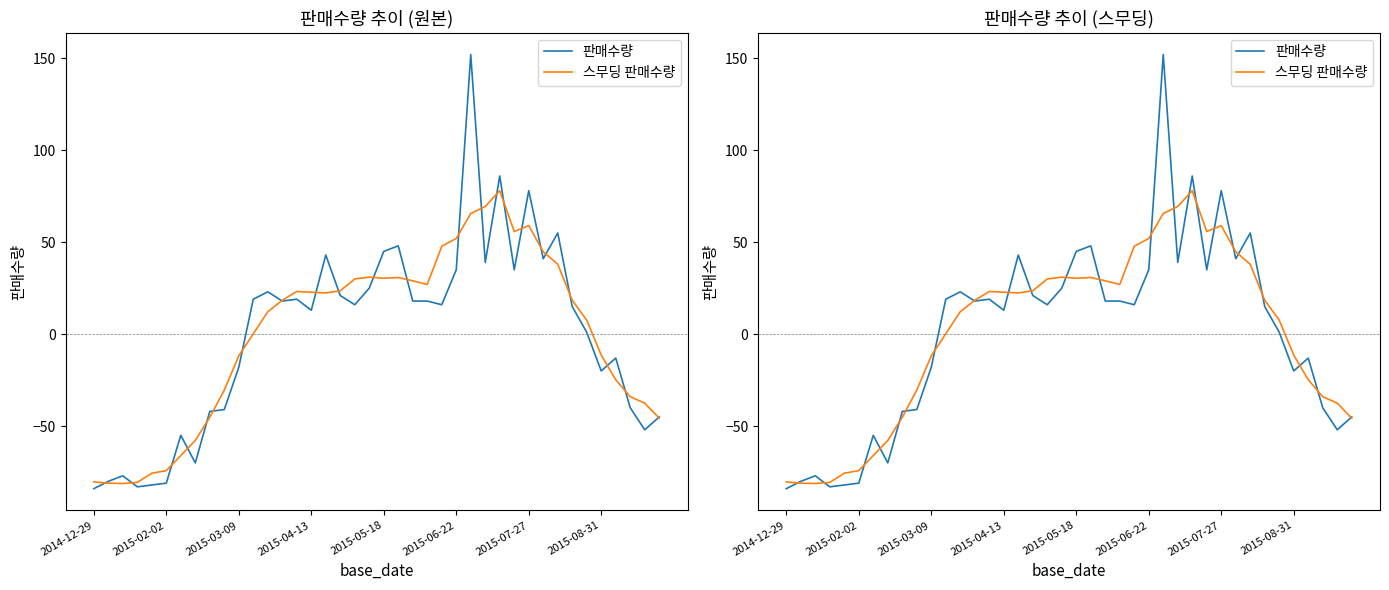

True or false: 판매수량 has a value of 19.1 at 14.

True